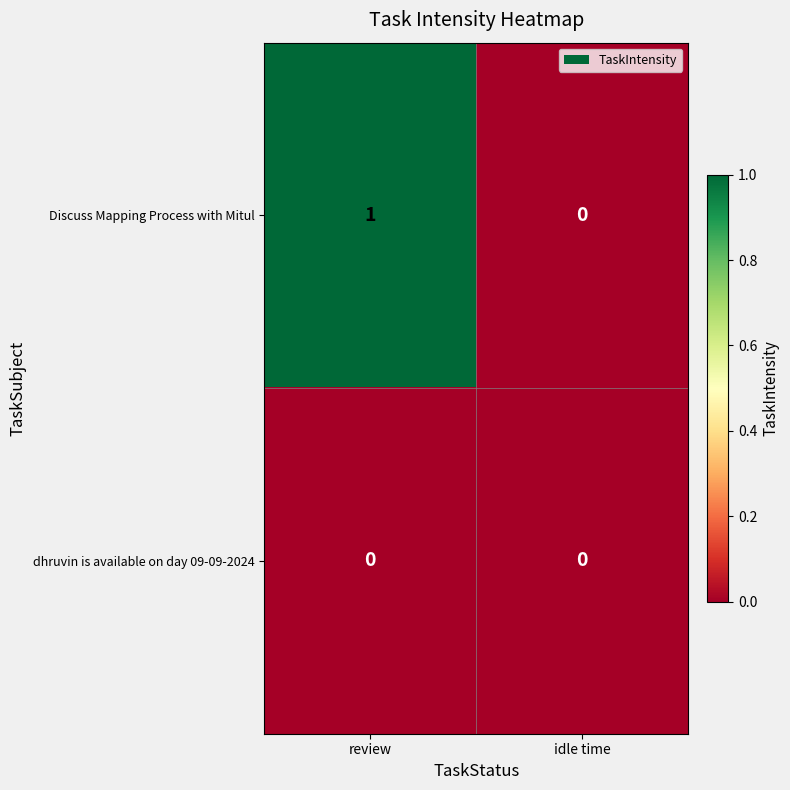

The dhruvin is available on day 09-09-2024 series shows 0 at review. True or false?

True